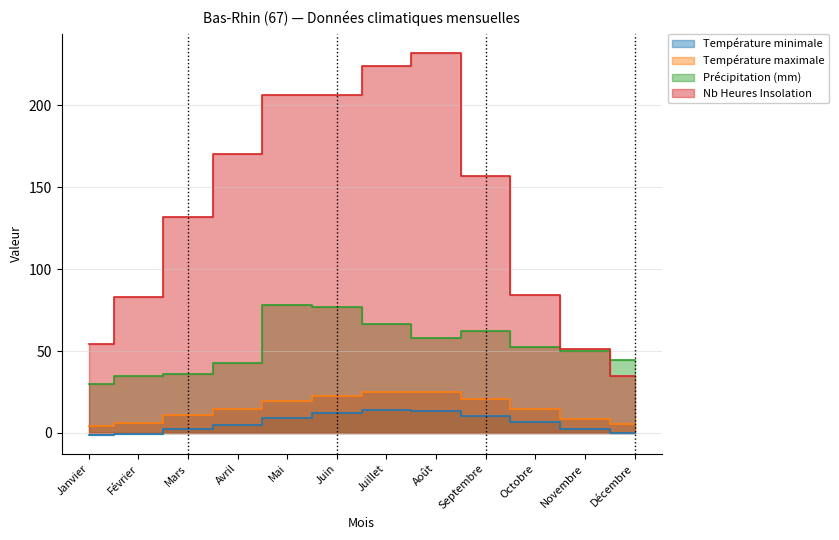

What value does the Nb Heures Insolation series have at Juillet?

224.0